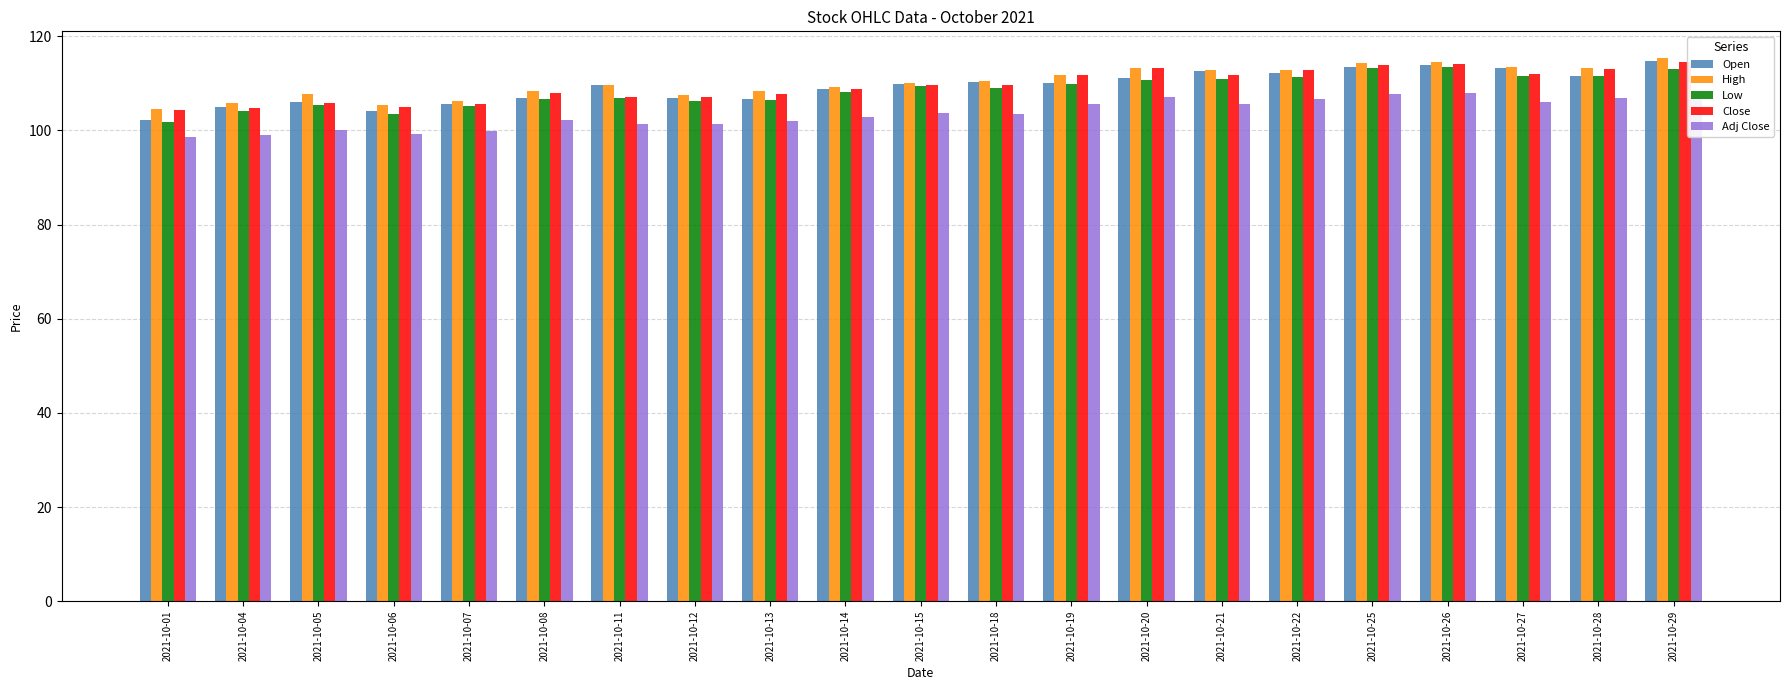

Which has a higher value, 2021-10-27 or 2021-10-11?

2021-10-27